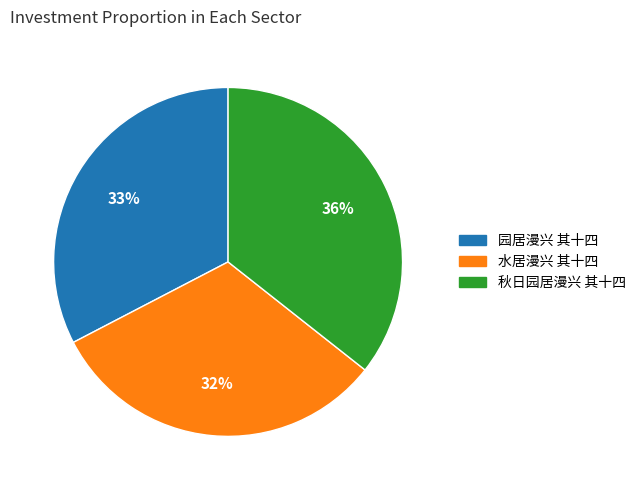

Is 秋日园居漫兴 其十四 the majority of the pie?

No